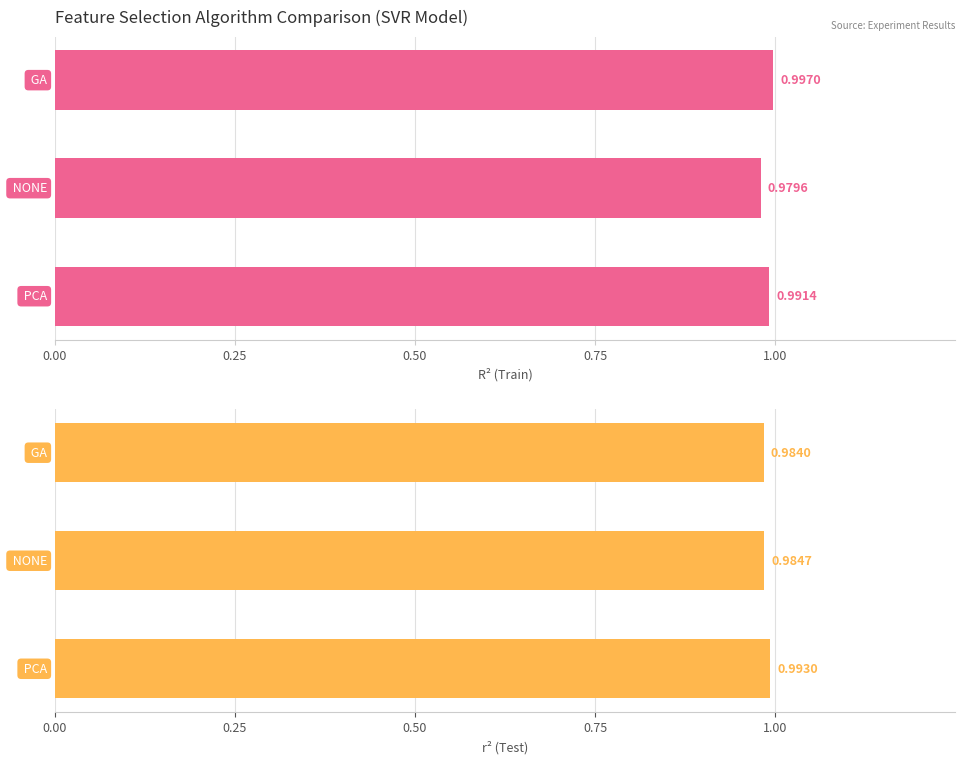

Between 0.50 and 0.00, which is larger?

0.50